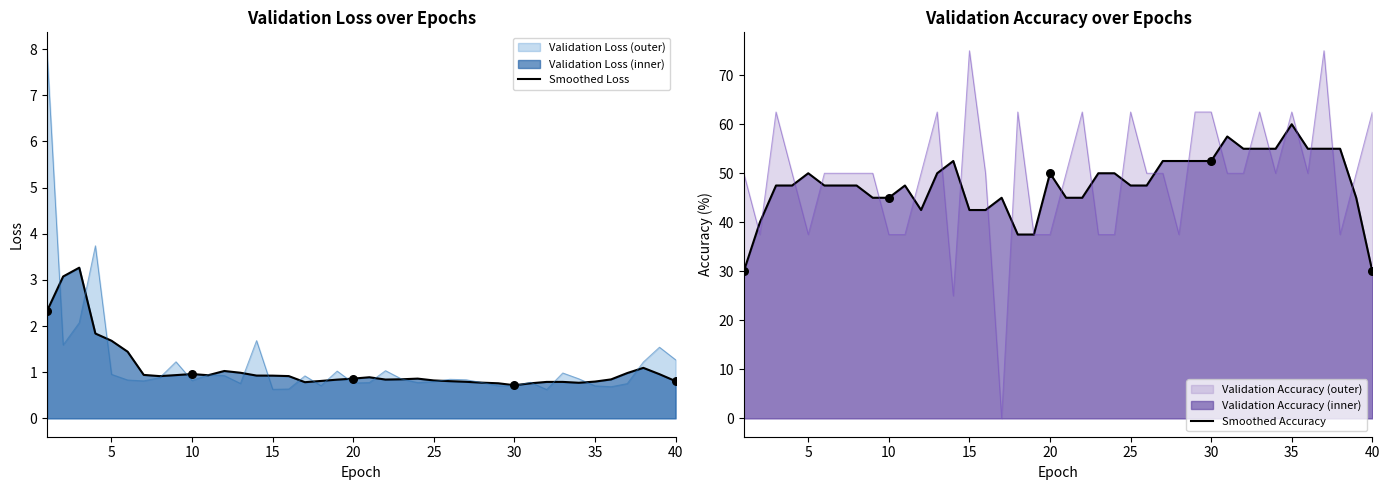

Read the Validation Loss (outer) value at 15.

0.6